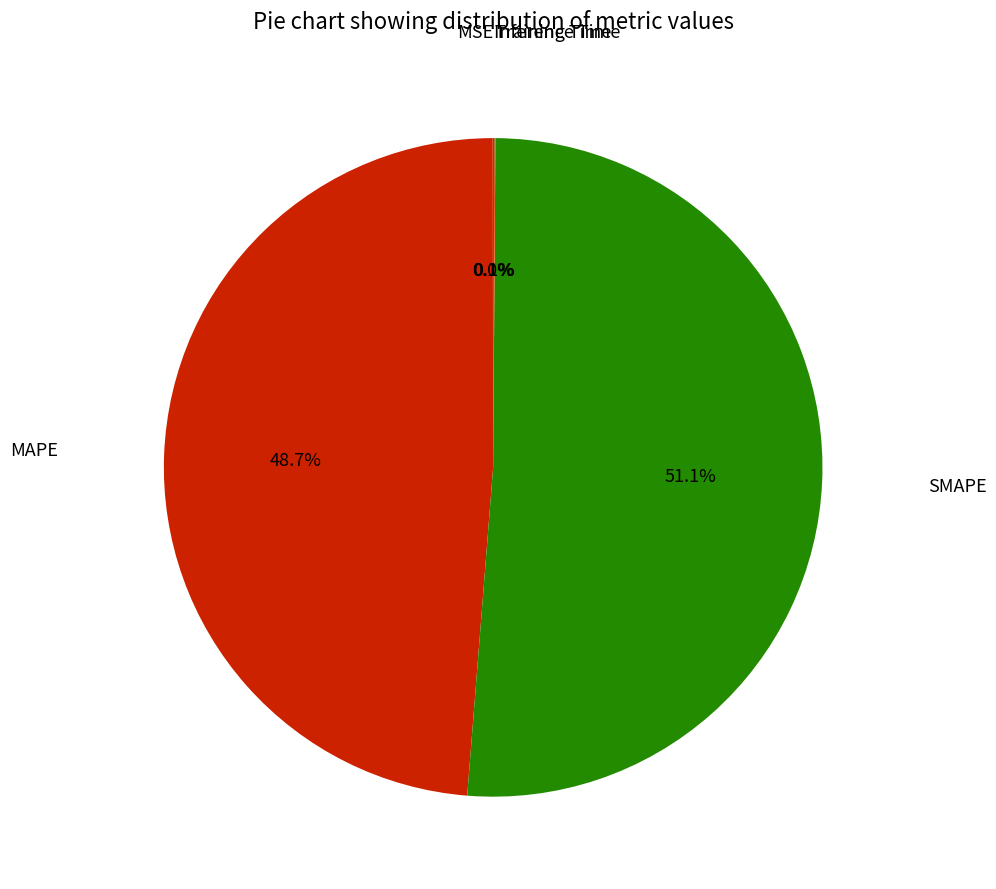

Is there any slice that represents more than half of the pie?

Yes